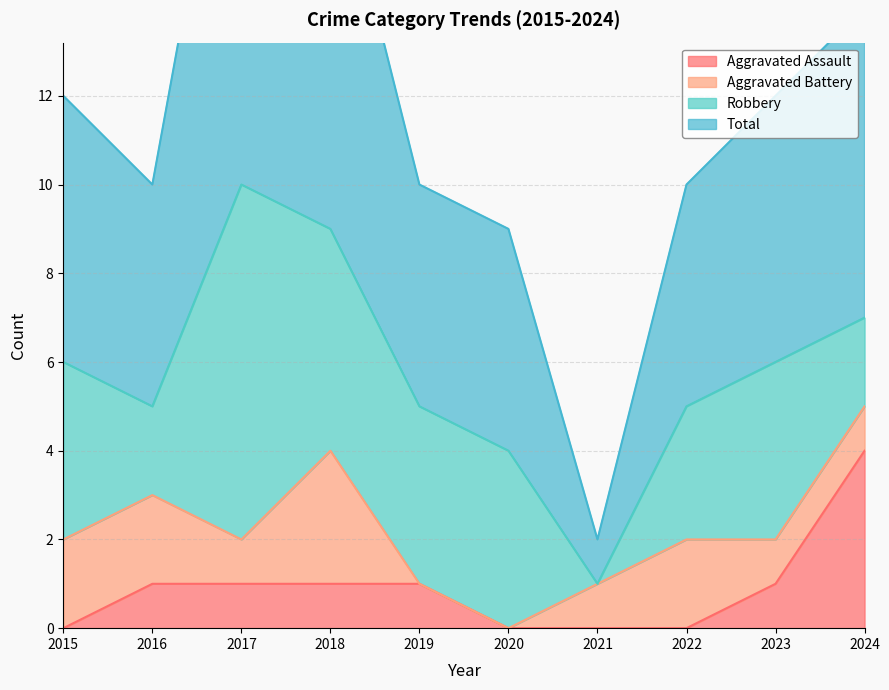

True or false: Total and Aggravated Assault cross at least once.

False